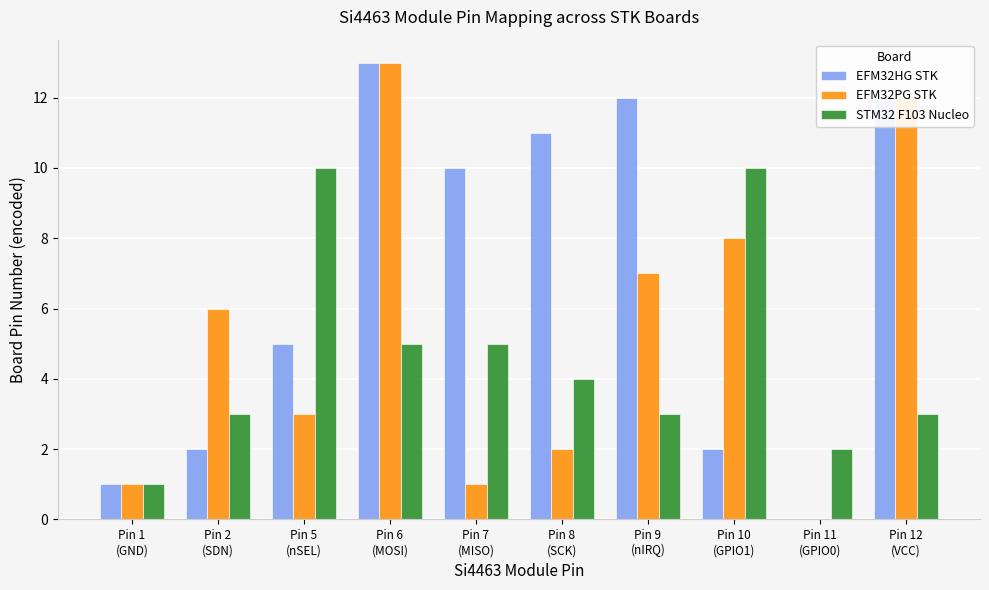

Count the number of data series in this chart.

3